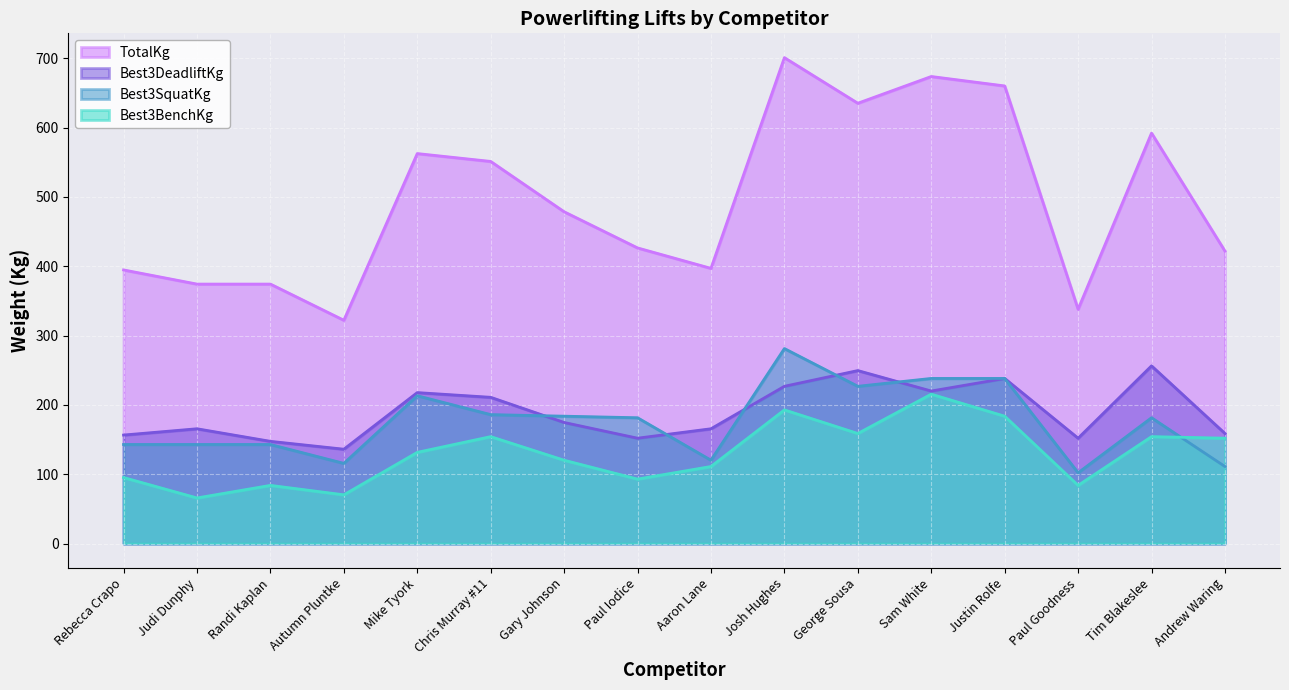

Reading left to right, what are all the values shown in this chart?

Best3SquatKg: 142.9	142.9	142.9	115.7	213.2	186.0	183.7	181.4	120.2	281.2	226.8	238.1	238.1	102.1	181.4	111.1
Best3BenchKg: 95.2	65.8	83.9	70.3	131.5	154.2	120.2	93.0	111.1	192.8	158.8	215.5	183.7	83.9	154.2	151.9
Best3DeadliftKg: 156.5	165.6	147.4	136.1	217.7	210.9	174.6	151.9	165.6	226.8	249.5	220.0	238.1	151.9	256.3	158.8
TotalKg: 394.6	374.2	374.2	322.1	562.5	551.1	478.5	426.4	396.9	700.8	635.0	673.6	660.0	337.9	591.9	421.8